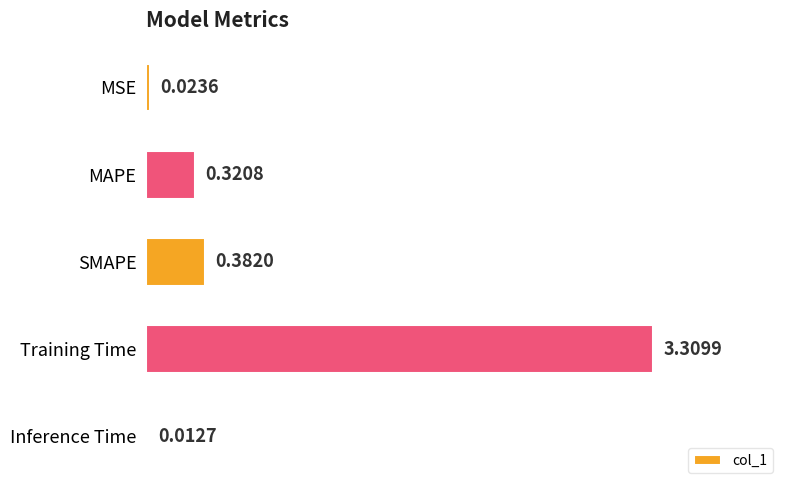

What is the difference between the values at Training Time and Inference Time?

3.3